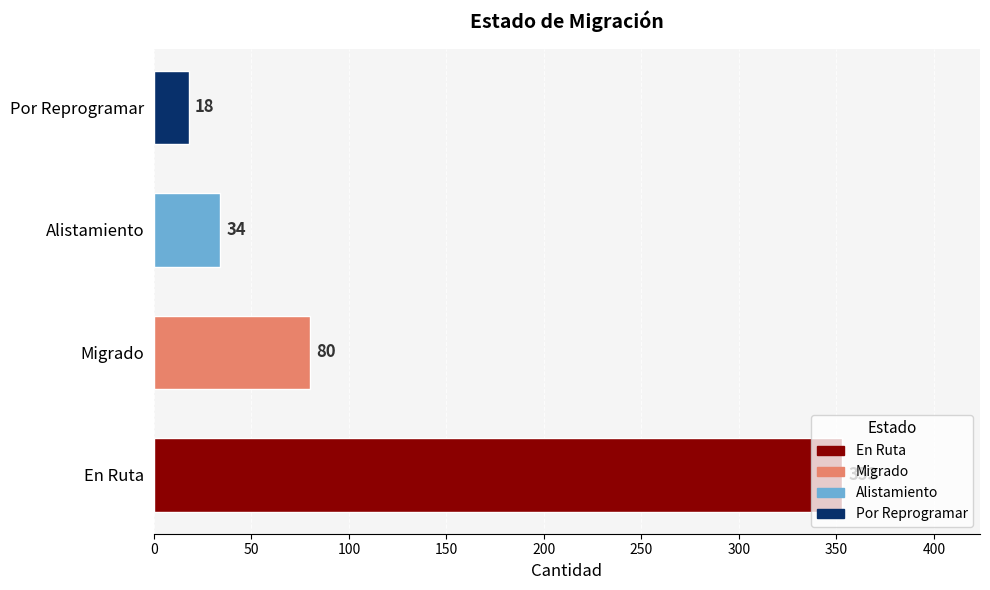

At which label is the value closest to 185?

Migrado